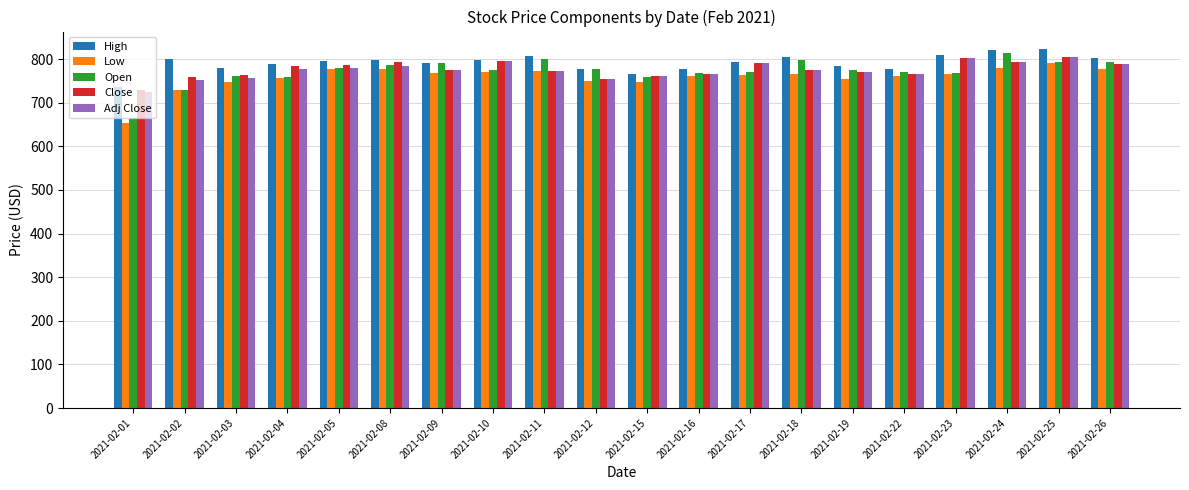

At how many categories does at least one series exceed 730?

20